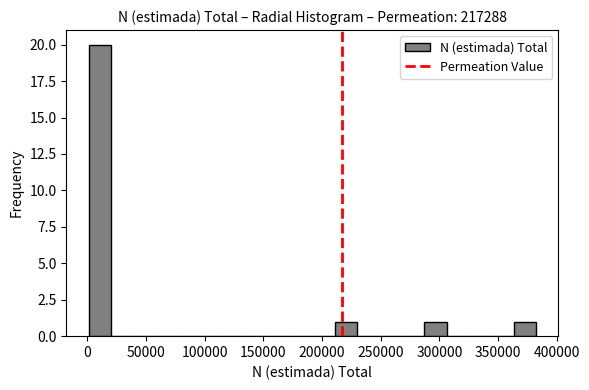

Read against the x-axis, roughly where is the centre of the tallest bar?

10000